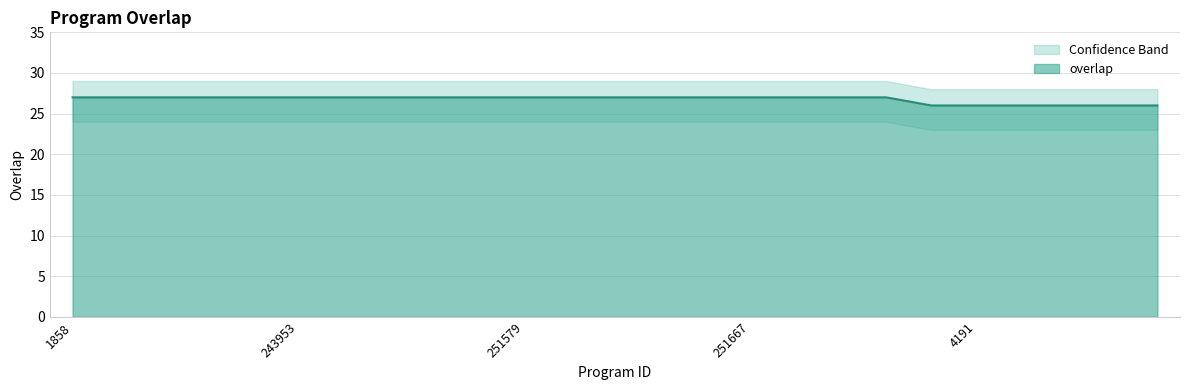

Rank the categories by value from highest to lowest.

1858, 89462, 89465, 89467, 89468, 243953, 251574, 251575, 251577, 251578, 251579, 251580, 251664, 251665, 251666, 251667, 251668, 251669, 251670, 4190, 4191, 7752, 29548, 70998, 77412